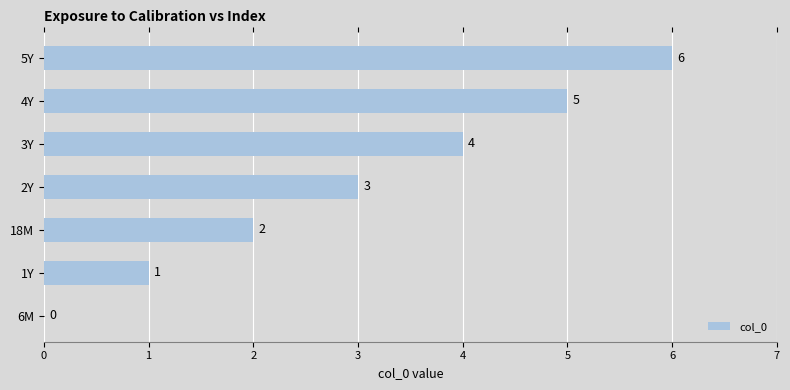

Which label corresponds to the largest value in the chart?

5Y